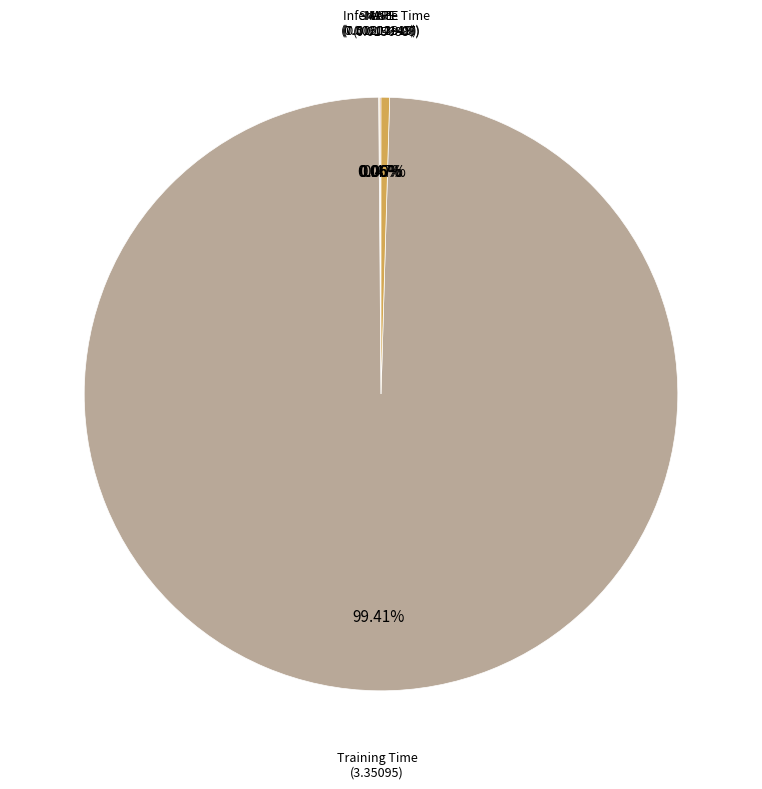

Is there any slice that represents more than half of the pie?

Yes